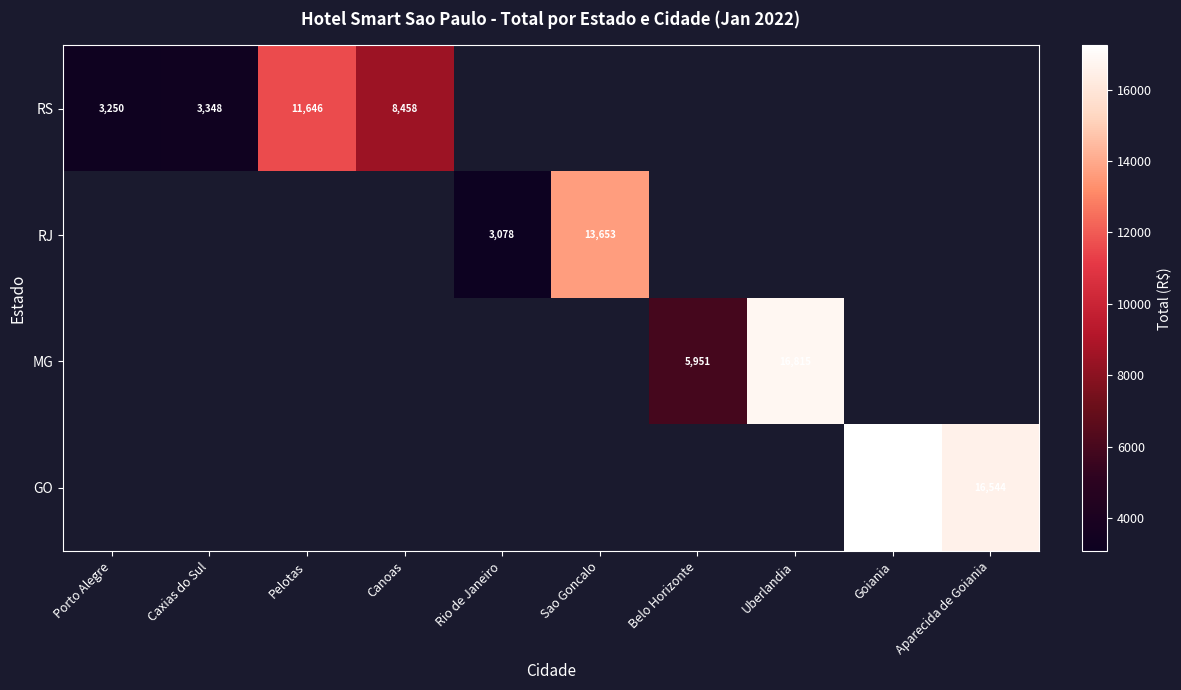

What is the minimum value shown in the chart?

3077.7